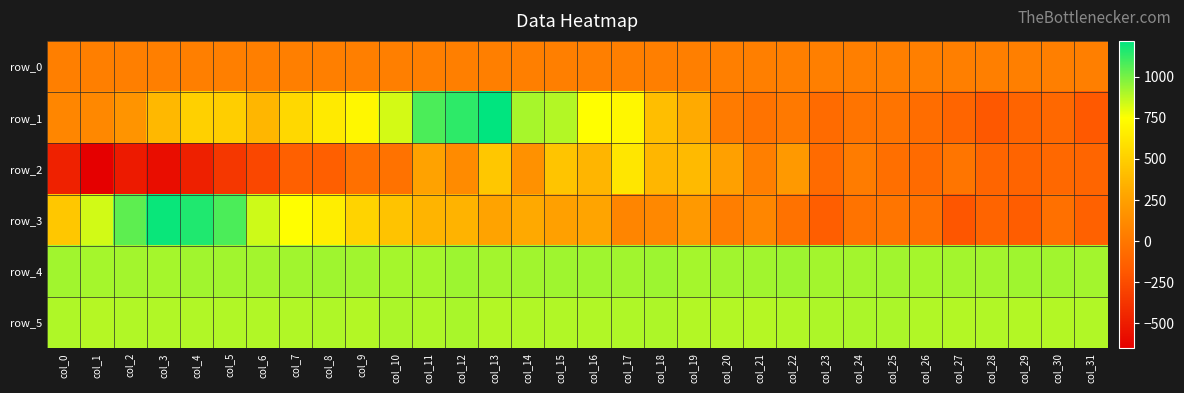

What is the sum of the row_5 values at col_16 and col_0?

1785.0